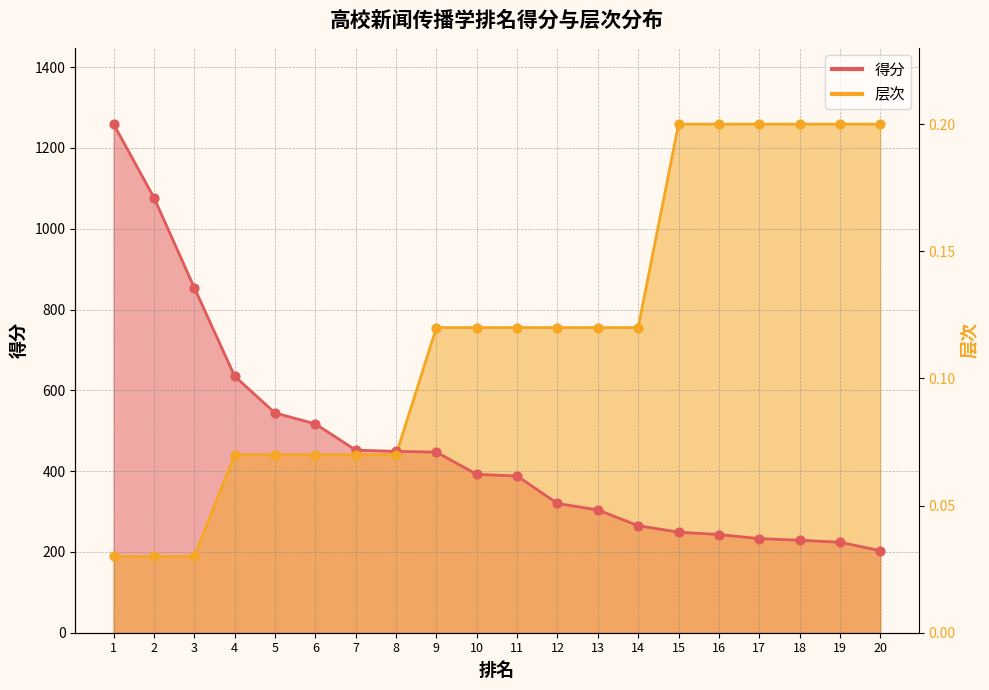

At which category is the sum across all series the highest?

1